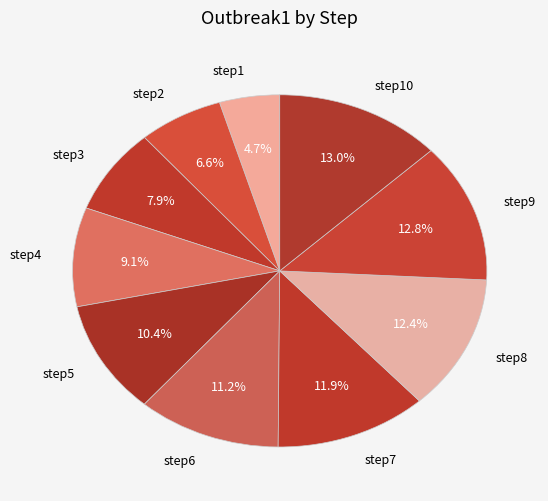

To the nearest percent, what portion does step7 represent?

12%